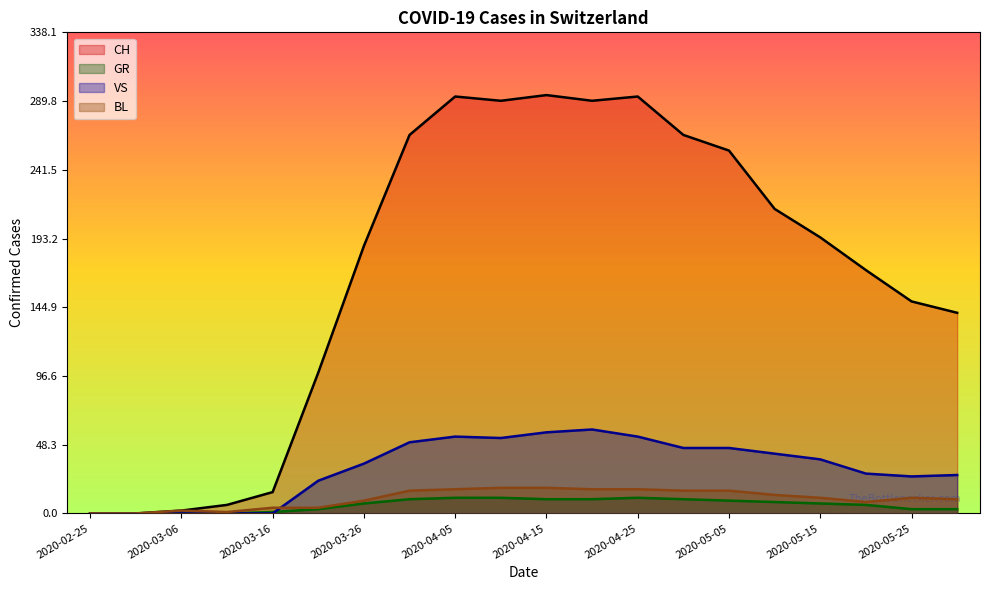

What is the average value of the BL series?

10